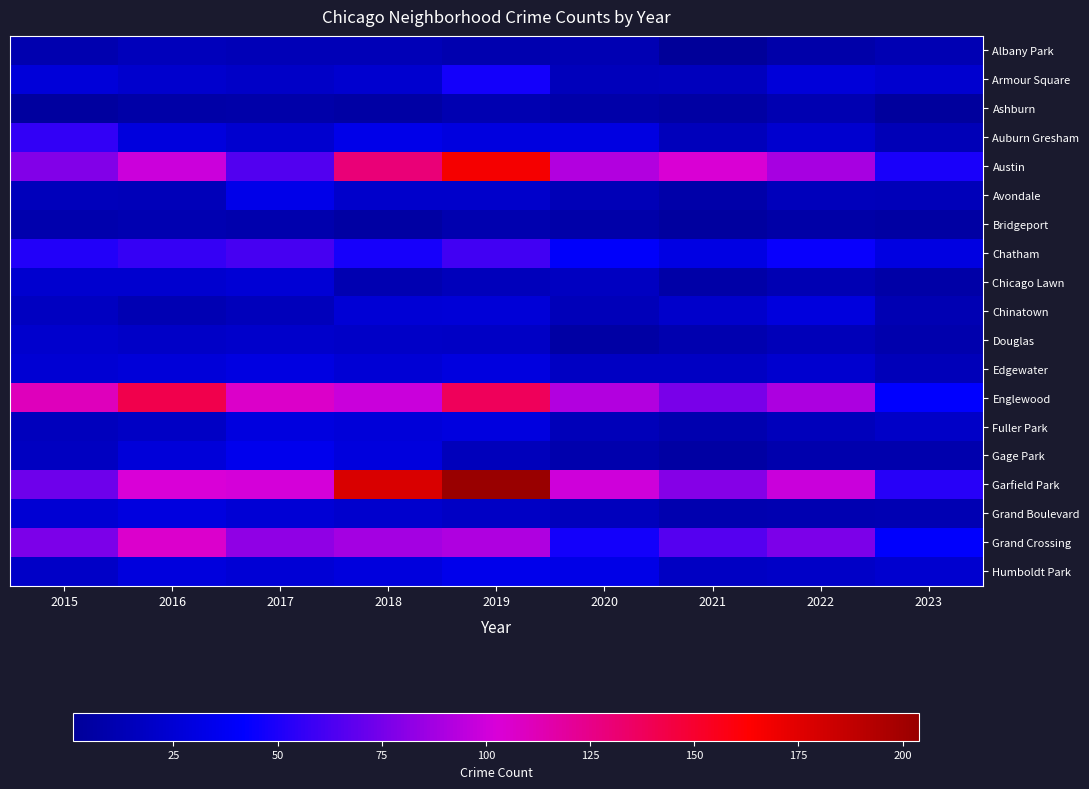

At which category is the sum across all series the highest?

2019